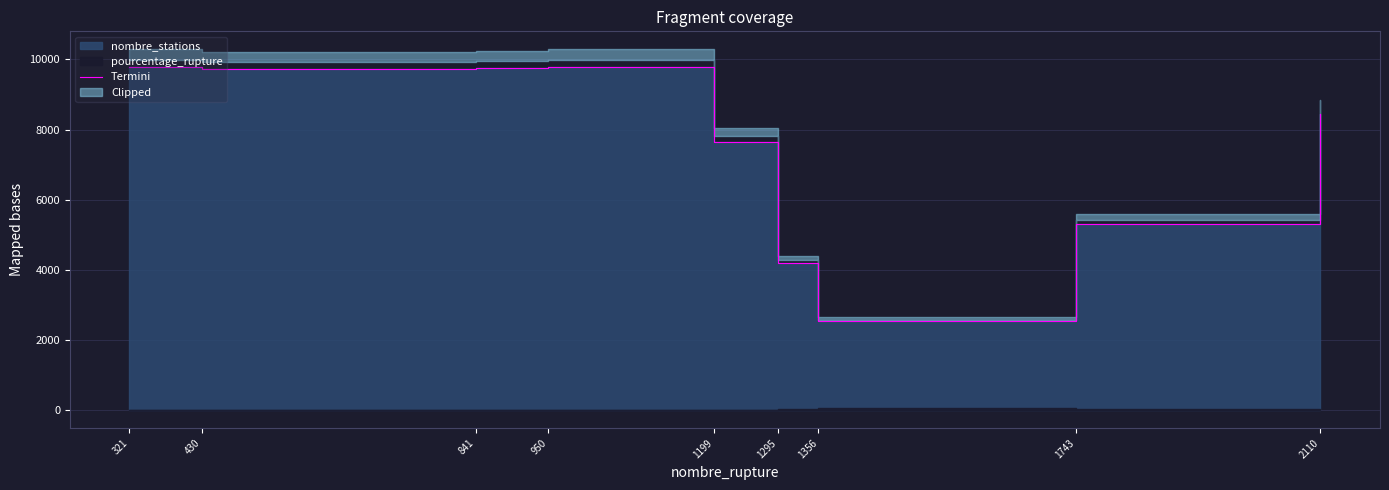

What is the sum of all values?

67199